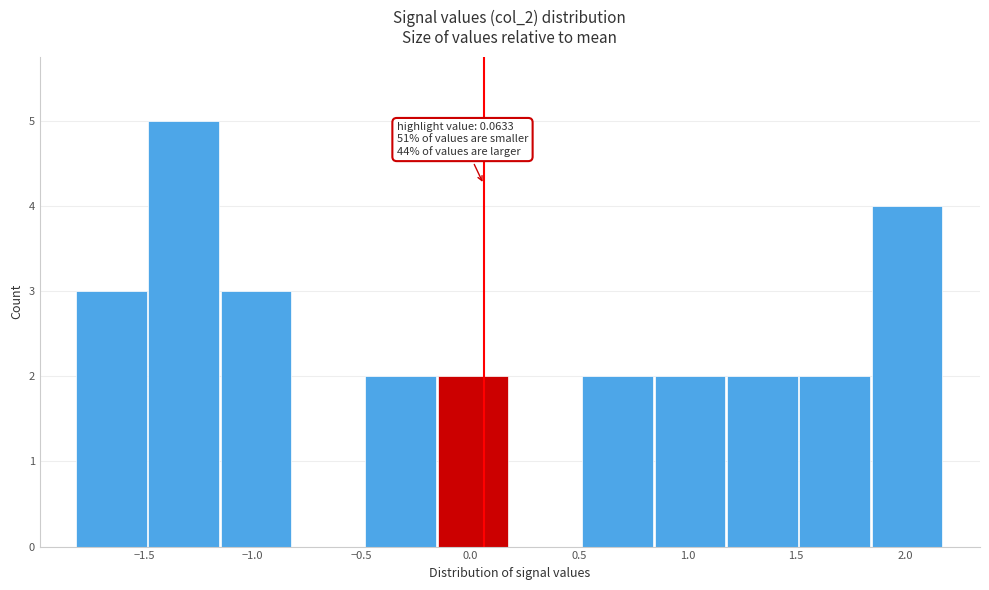

Over which range of the x-axis is the bar tallest?

-1.50 to -1.15